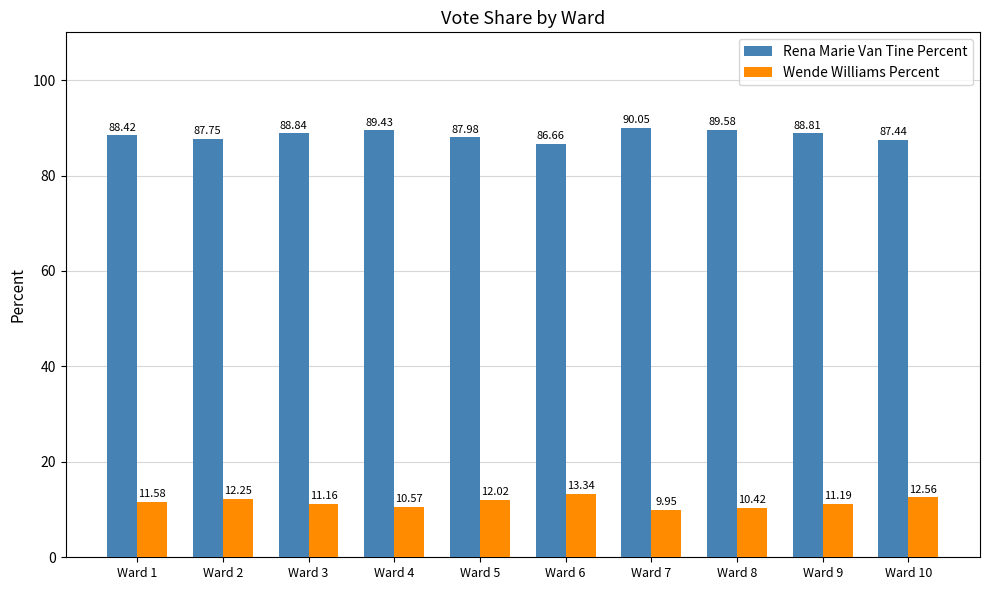

At Ward 5, list the series in order from smallest to largest.

Wende Williams Percent, Rena Marie Van Tine Percent